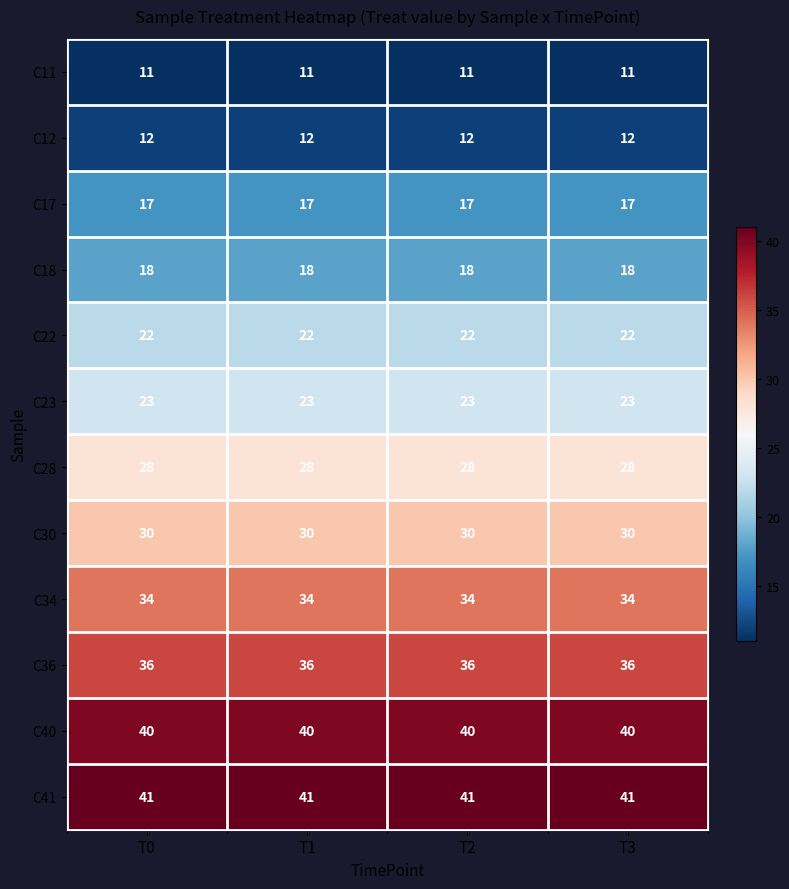

At T0, list the series in order from largest to smallest.

C41, C40, C36, C34, C30, C28, C23, C22, C18, C17, C12, C11